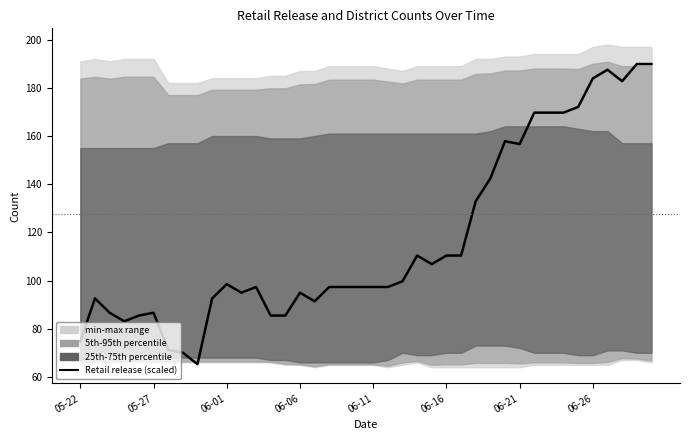

Is this an area chart (filled region under the line)?

No